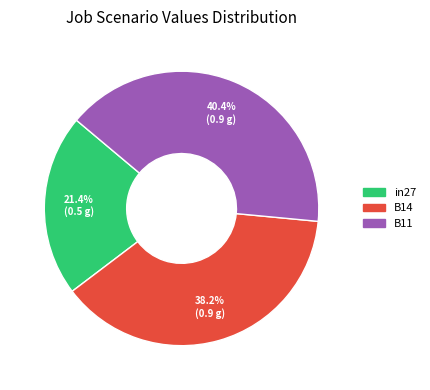

Rank the categories by value from highest to lowest.

B11, B14, in27